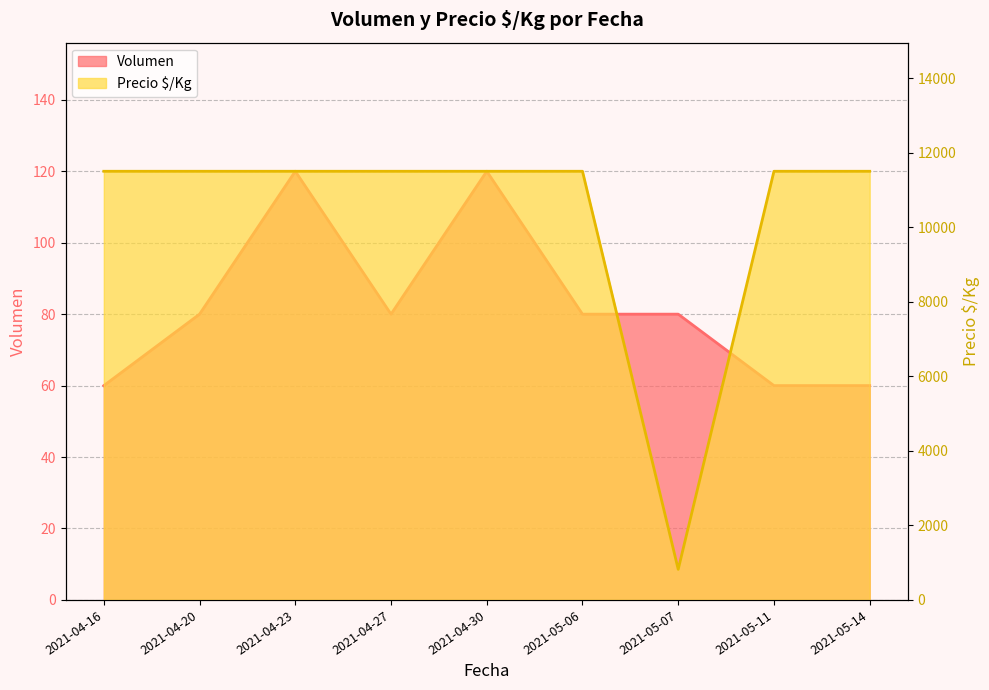

Where does the Volumen series first go above 80?

2021-04-23